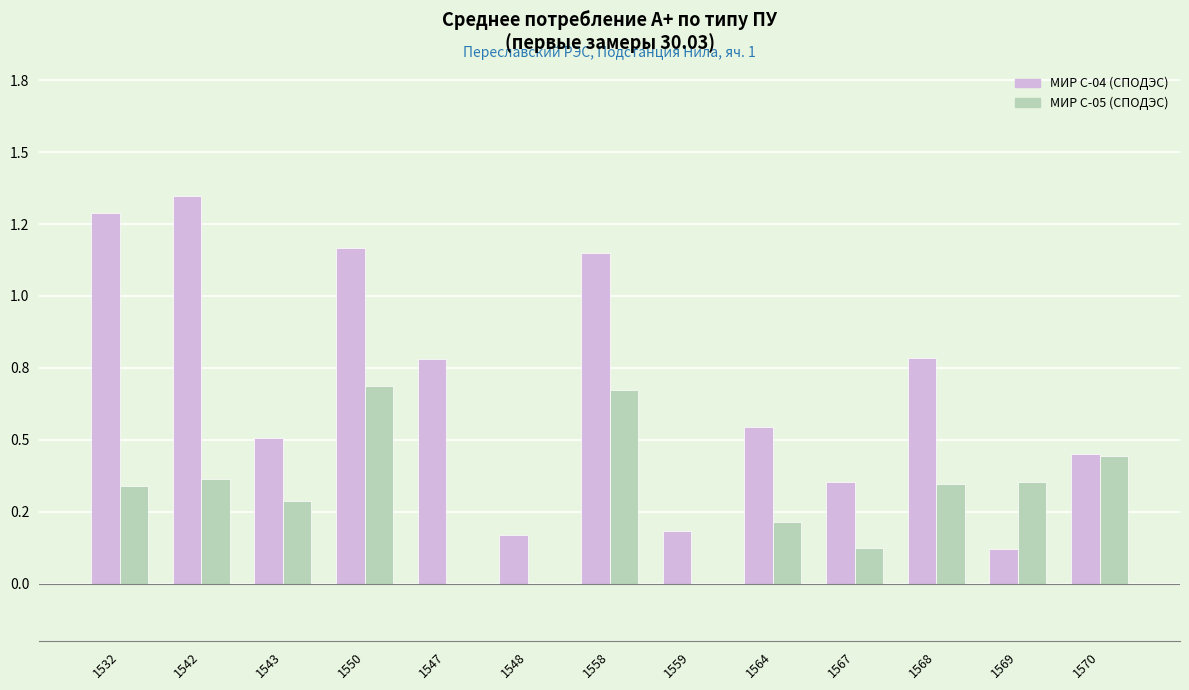

What is the total value across all series at 1567?

0.5